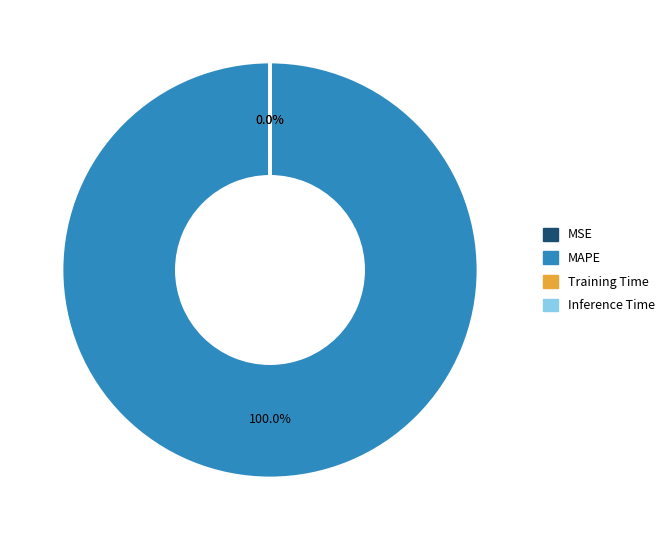

Which slice represents more than half of the pie?

MAPE